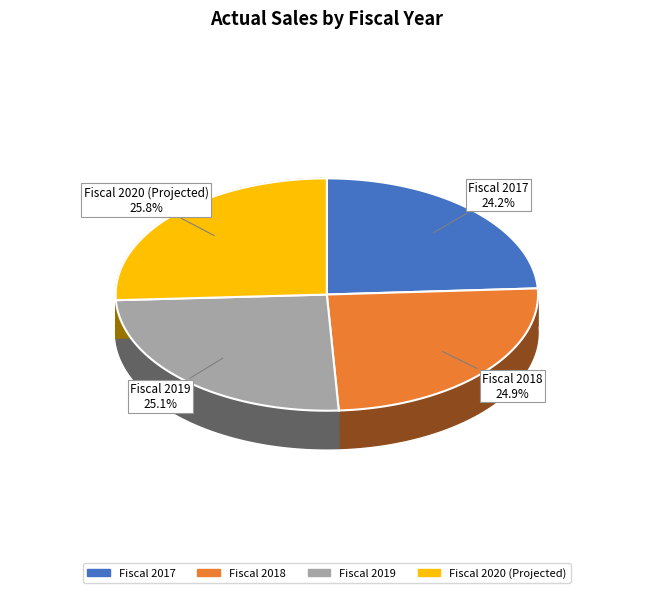

How many segments does this pie chart have?

4